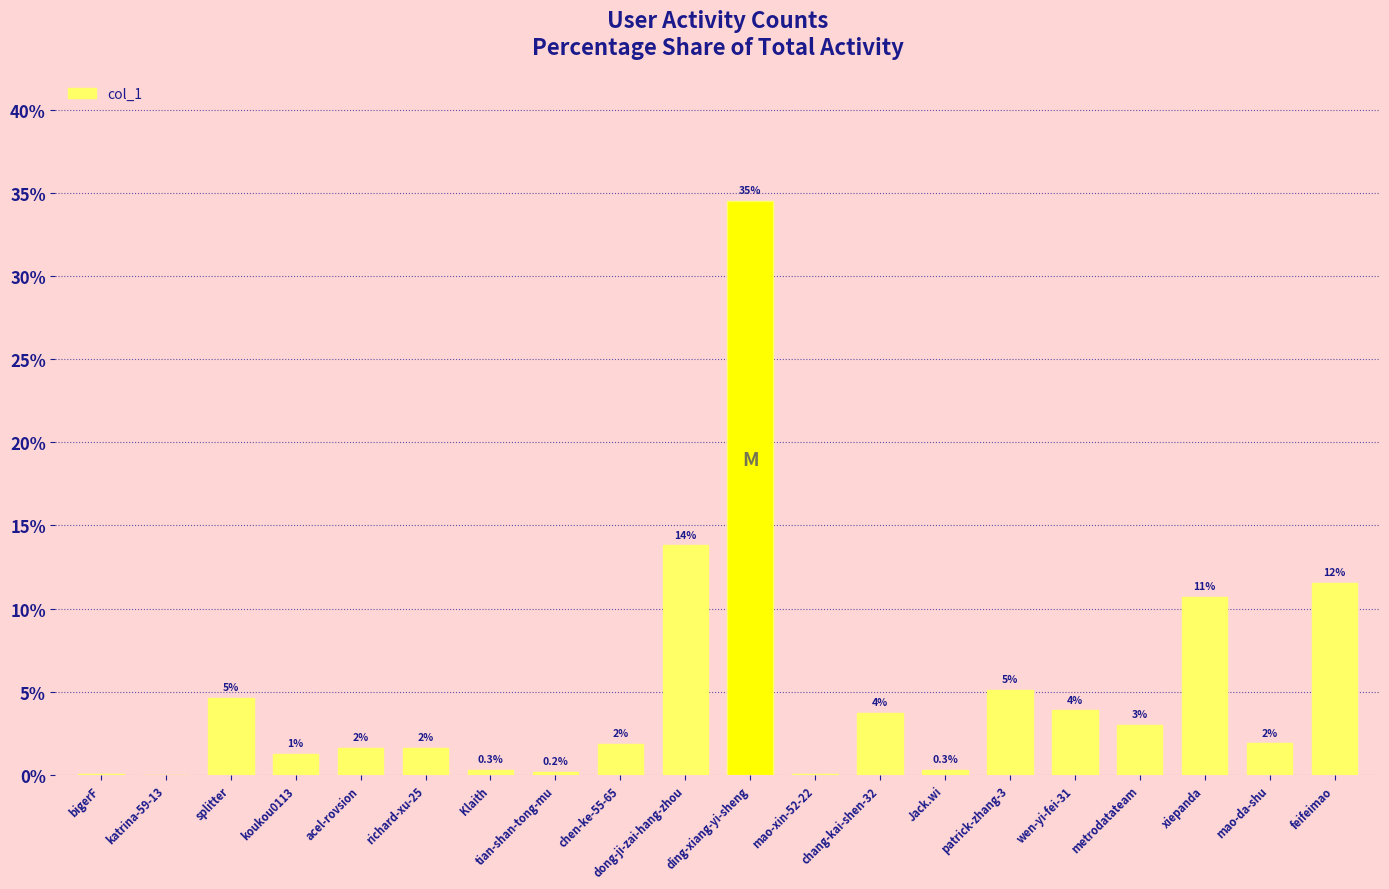

What is the sum of the values at splitter and xiepanda?

15.3